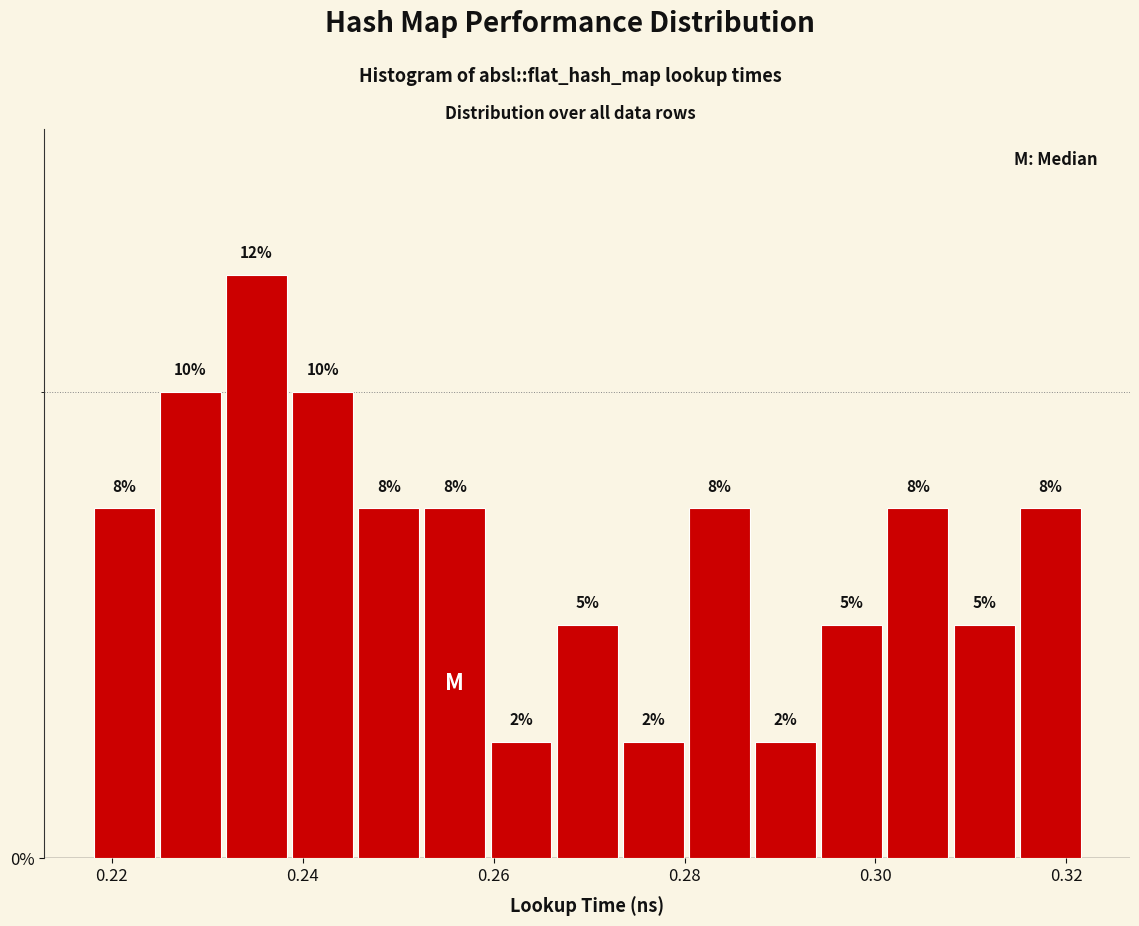

Around what value on the x-axis is the tallest bar? Give the approximate position of its centre, as read against the axis.

0.236